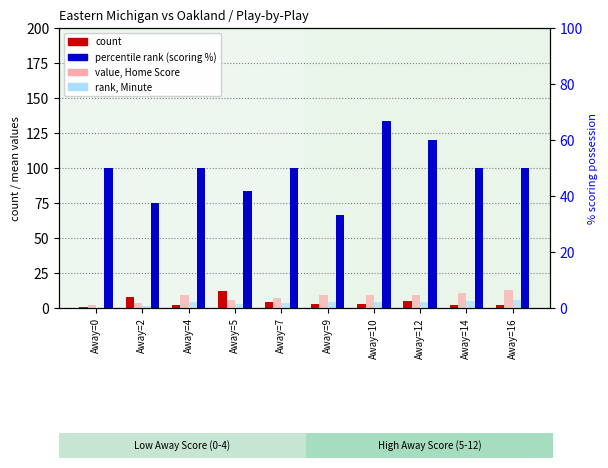

Are the bars horizontal?

No